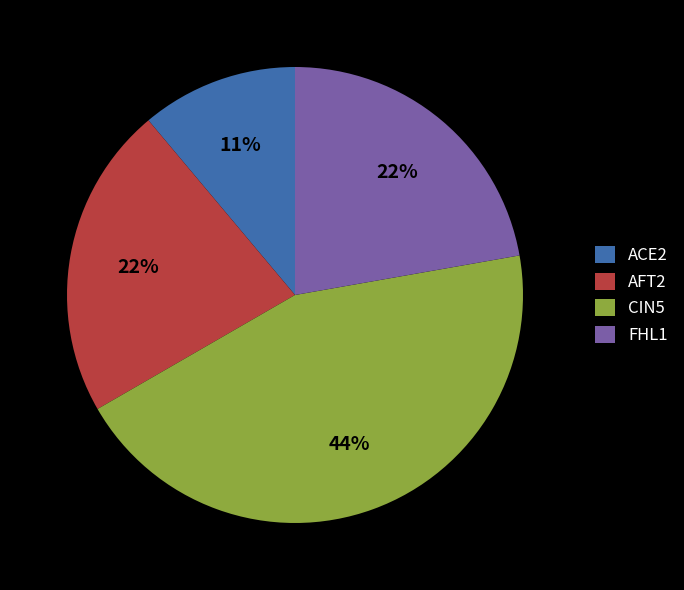

Is there any slice that represents more than half of the pie?

No